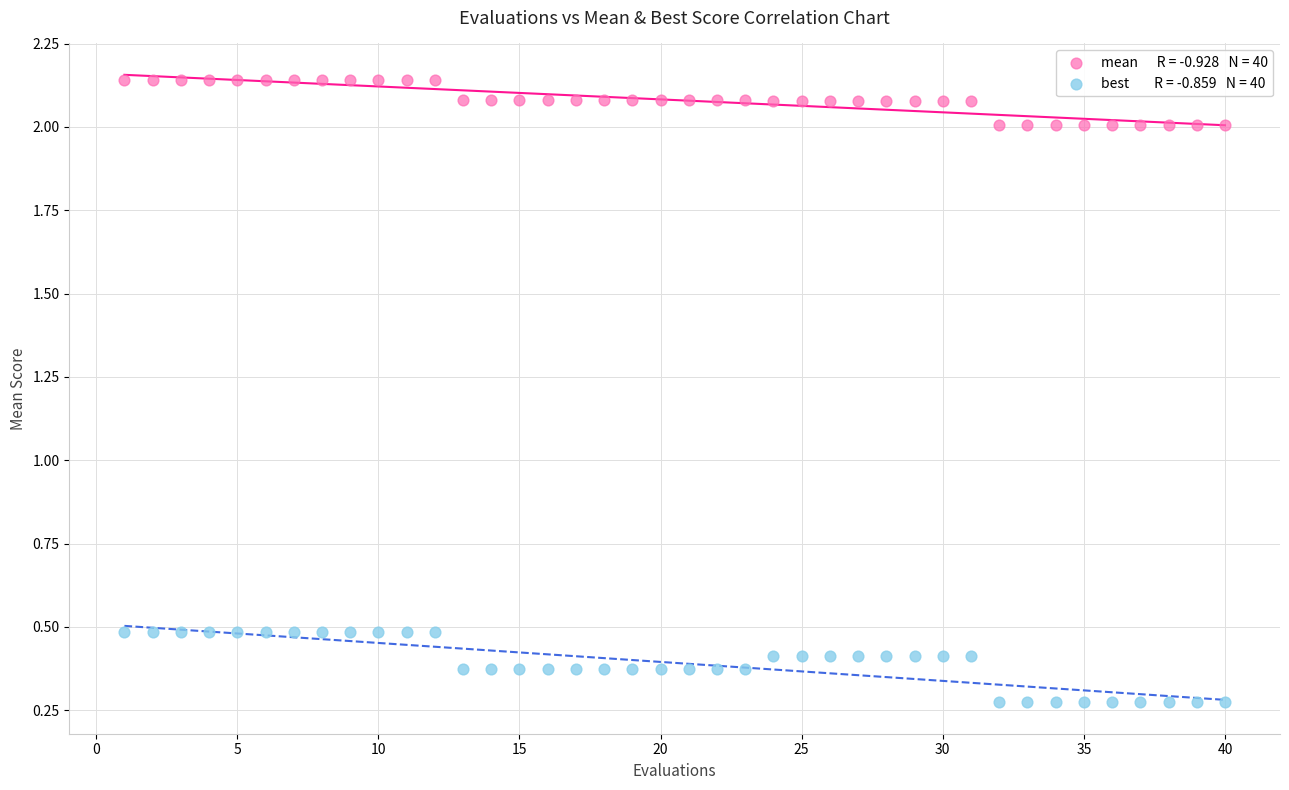

Across all data points, what is the range of Y values (max minus min)?

1.9